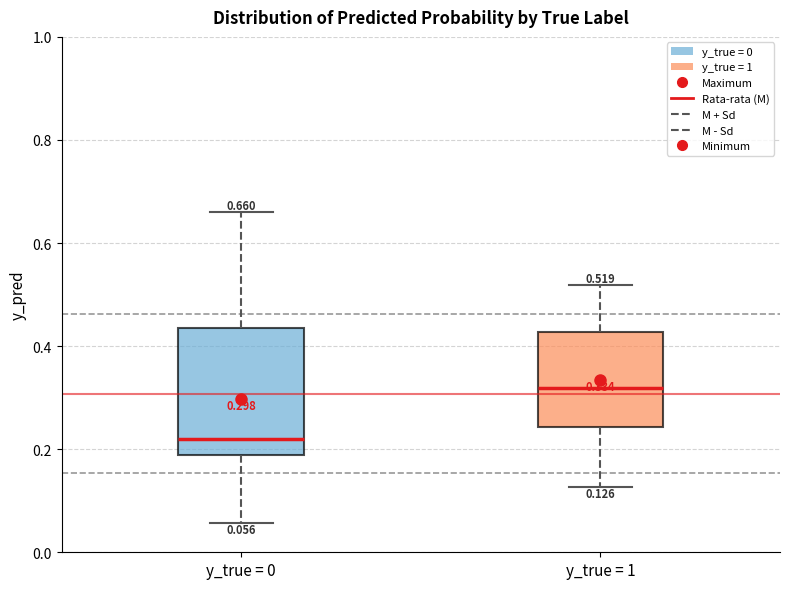

Which box is the tallest, from its lower edge to its upper edge?

y_true = 0